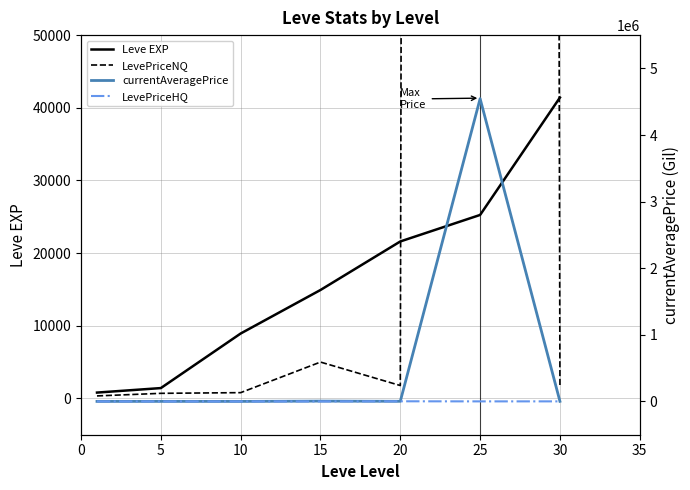

What is the average value of the currentAveragePrice series?

650776.7